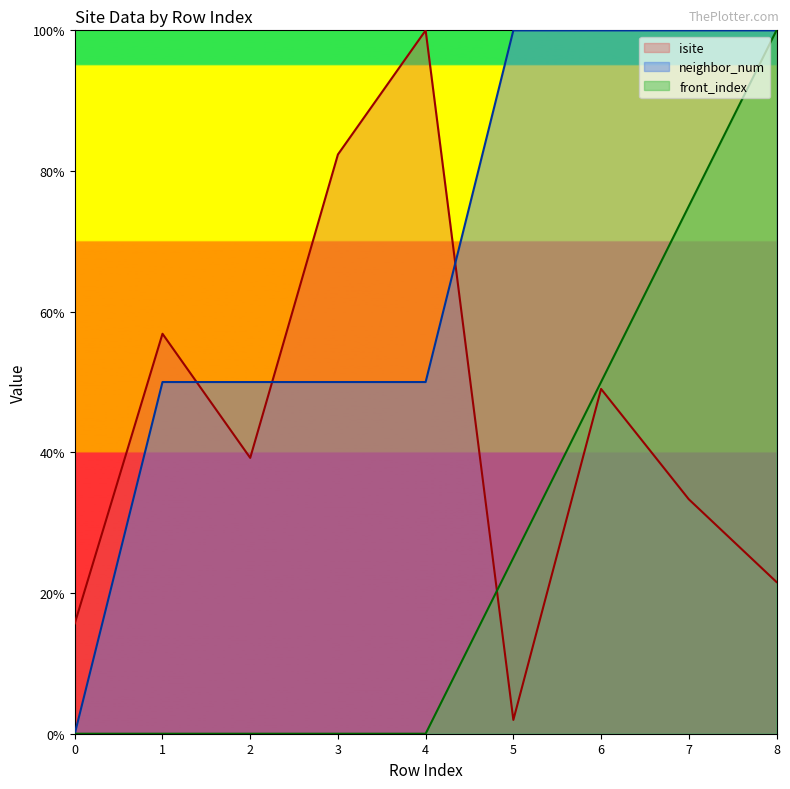

What is the difference between the maximum and minimum values in the front_index series?

100.0